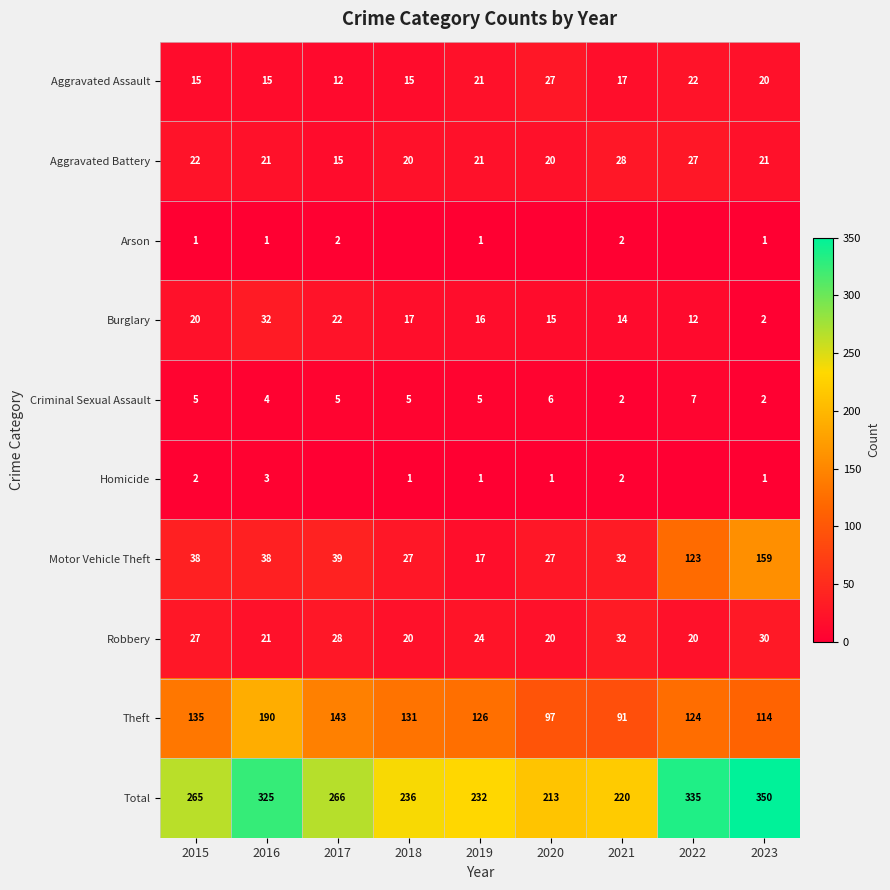

Read the Motor Vehicle Theft value at 2023, to the nearest 5.

160